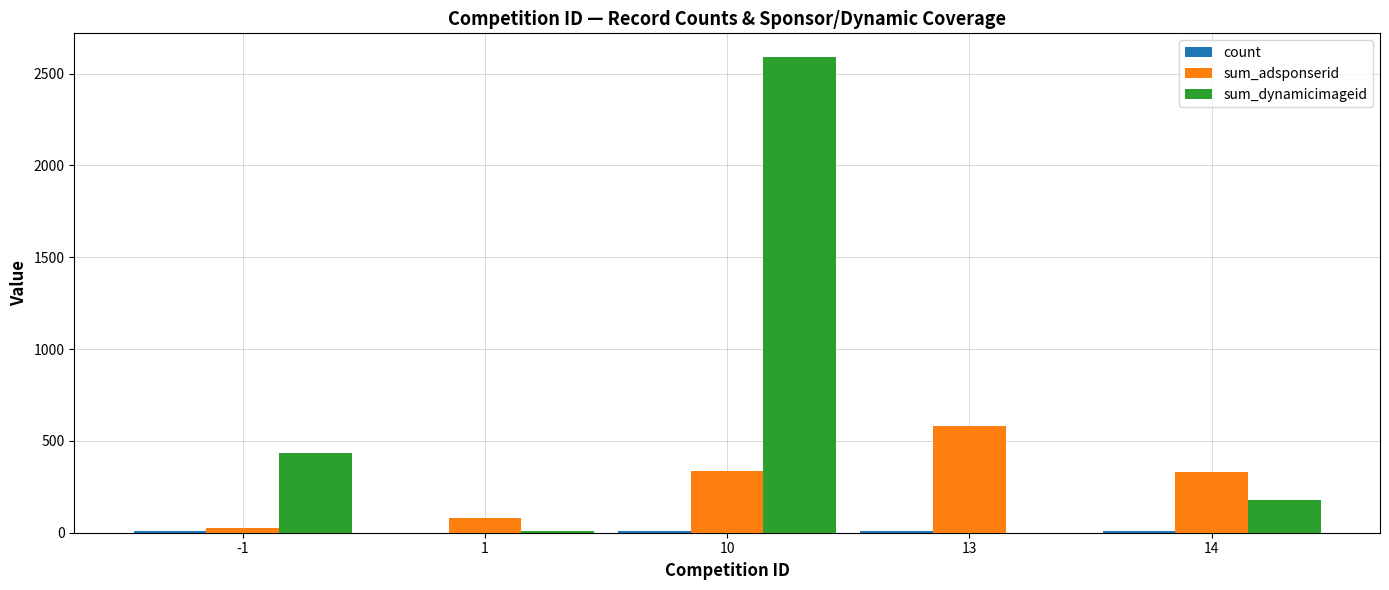

What is the total value across all series at -1?

464